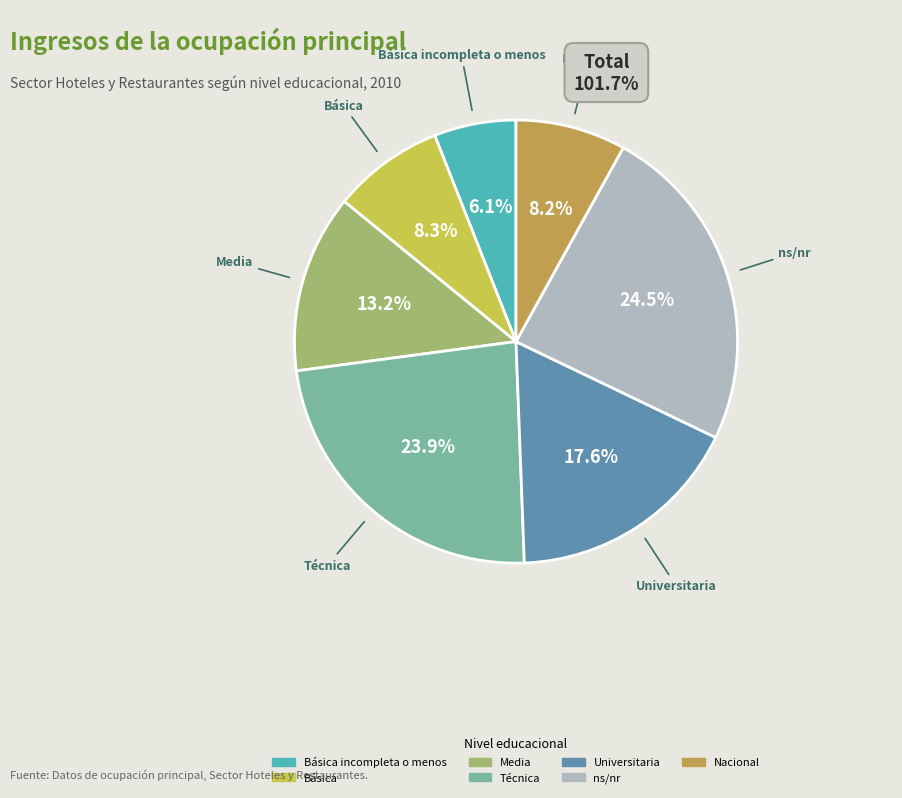

To the nearest percent, what is the average slice percentage?

14%